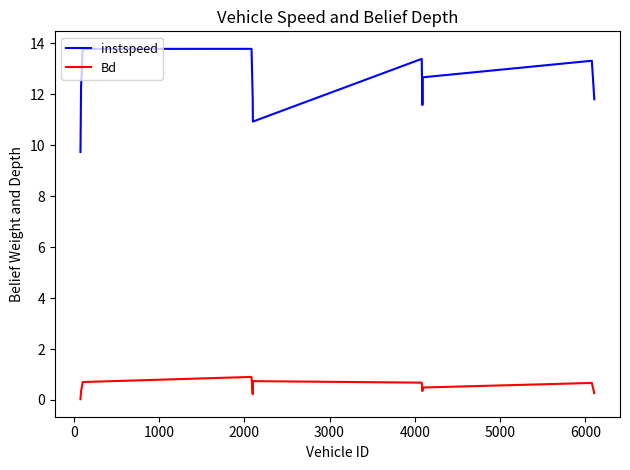

True or false: Bd and instspeed cross at least once.

False